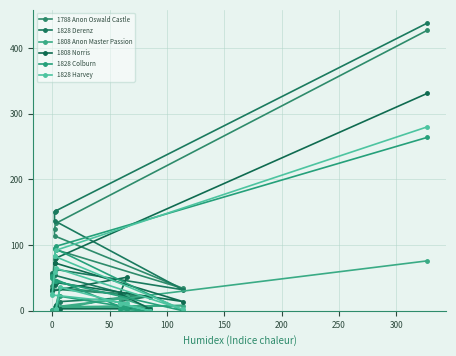

How many series are shown in this chart?

6